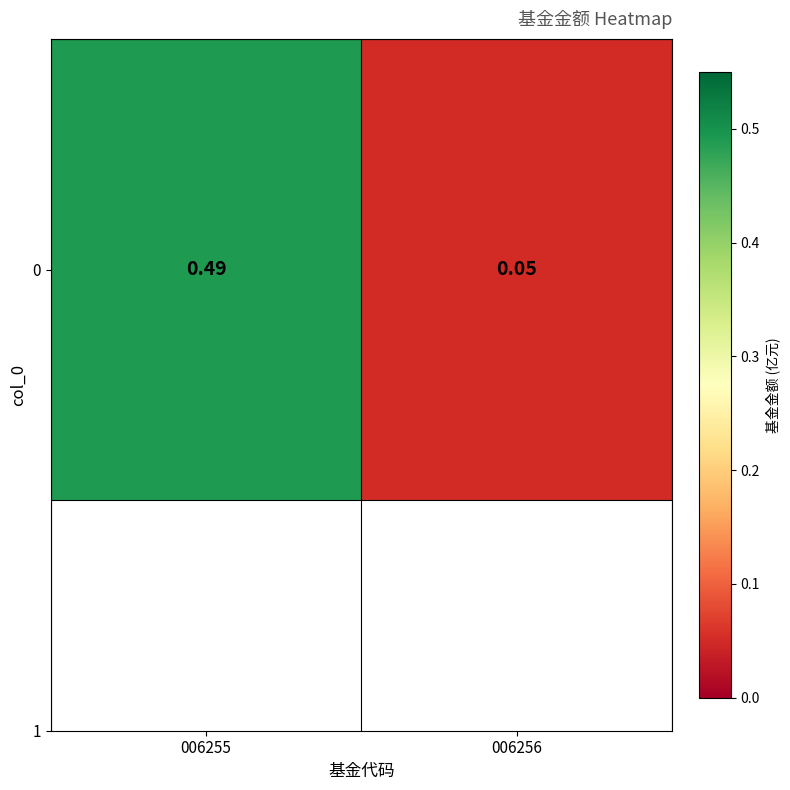

What is the sum of all values?

0.5